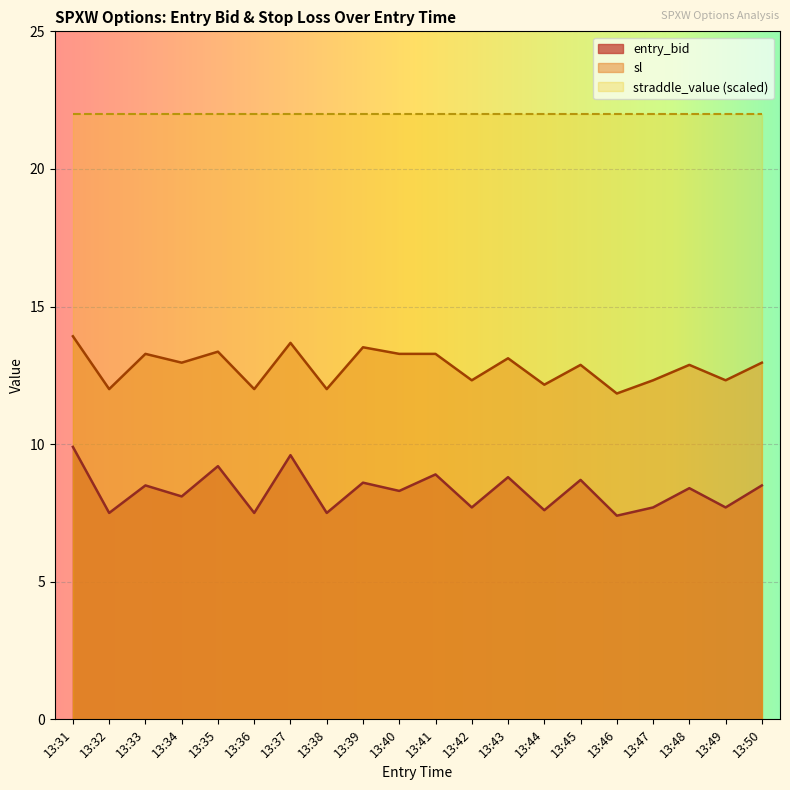

Reading left to right, what are all the values shown in this chart?

entry_bid: 13:31=9.9	13:32=7.5	13:33=8.5	13:34=8.1	13:35=9.2	13:36=7.5	13:37=9.6	13:38=7.5	13:39=8.6	13:40=8.3	13:41=8.9	13:42=7.7	13:43=8.8	13:44=7.6	13:45=8.7	13:46=7.4	13:47=7.7	13:48=8.4	13:49=7.7	13:50=8.5
sl: 13:31=13.9	13:32=12.0	13:33=13.3	13:34=13.0	13:35=13.4	13:36=12.0	13:37=13.7	13:38=12.0	13:39=13.5	13:40=13.3	13:41=13.3	13:42=12.3	13:43=13.1	13:44=12.2	13:45=12.9	13:46=11.8	13:47=12.3	13:48=12.9	13:49=12.3	13:50=13.0